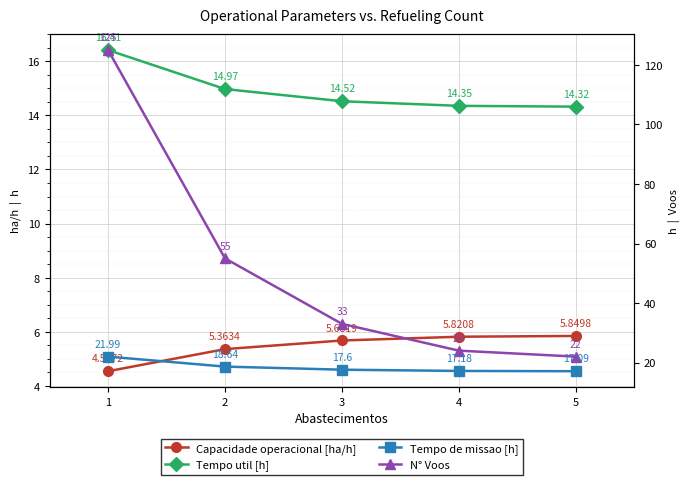

What is the highest value of the N° Voos series?

125.0